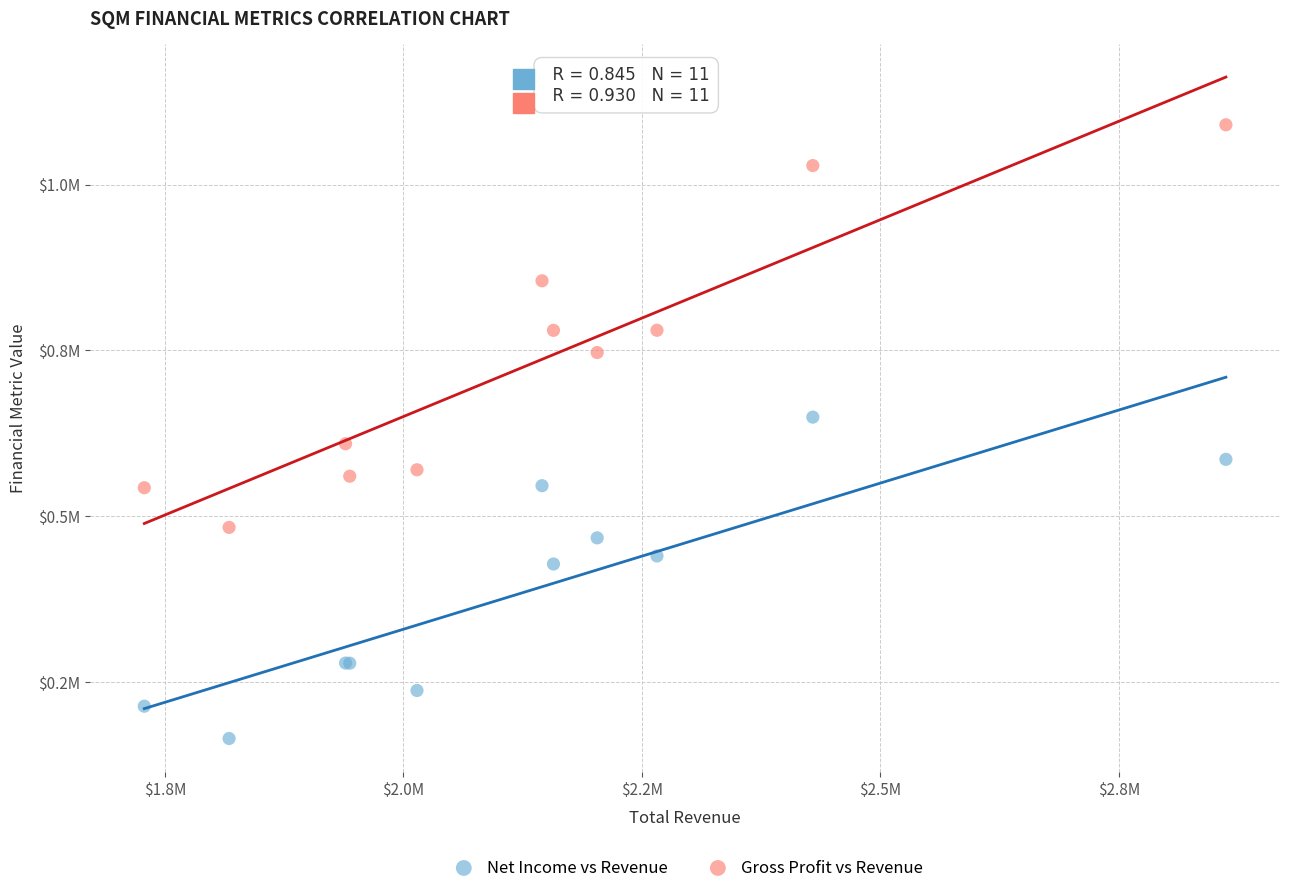

Which series has the widest spread of Y values?

Gross Profit vs Revenue